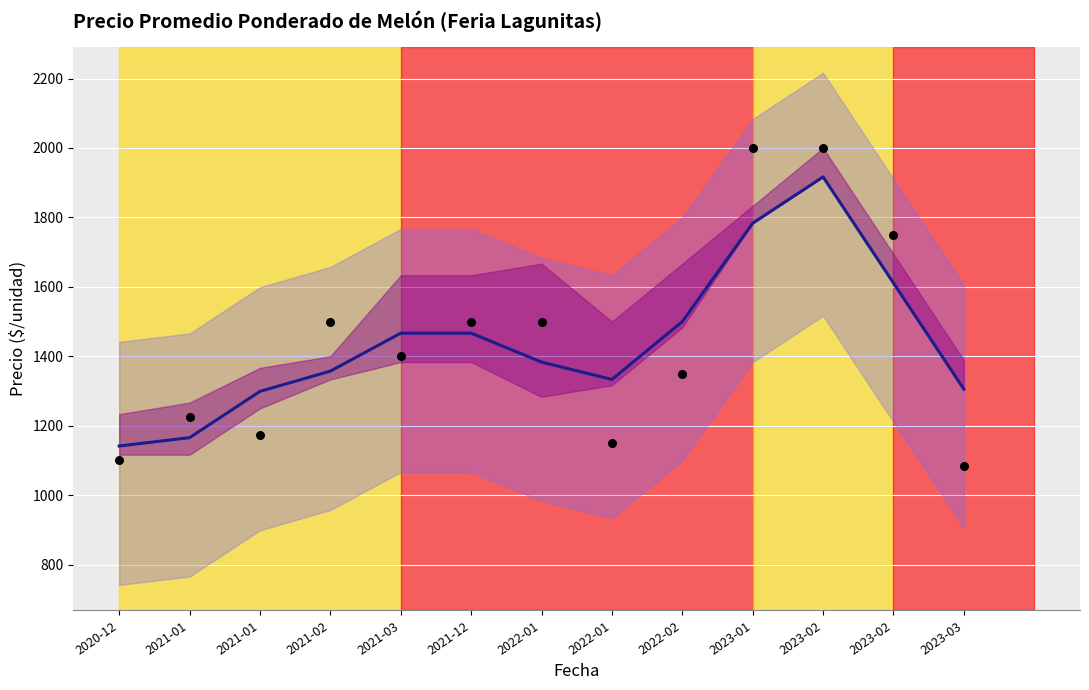

Is the value of Tendencia at 2023-03 greater than the value of Precio promedio ponderado (obs.) at 2020-12?

Yes